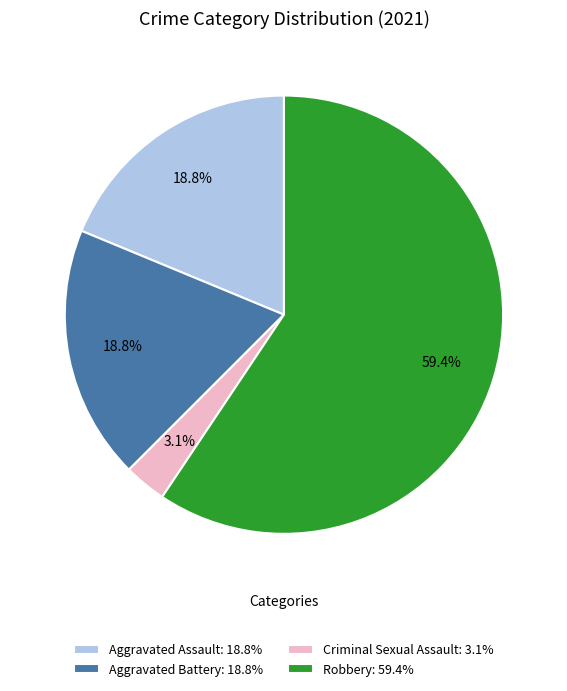

Between Robbery: 59.4% and Criminal Sexual Assault: 3.1%, which is larger?

Robbery: 59.4%